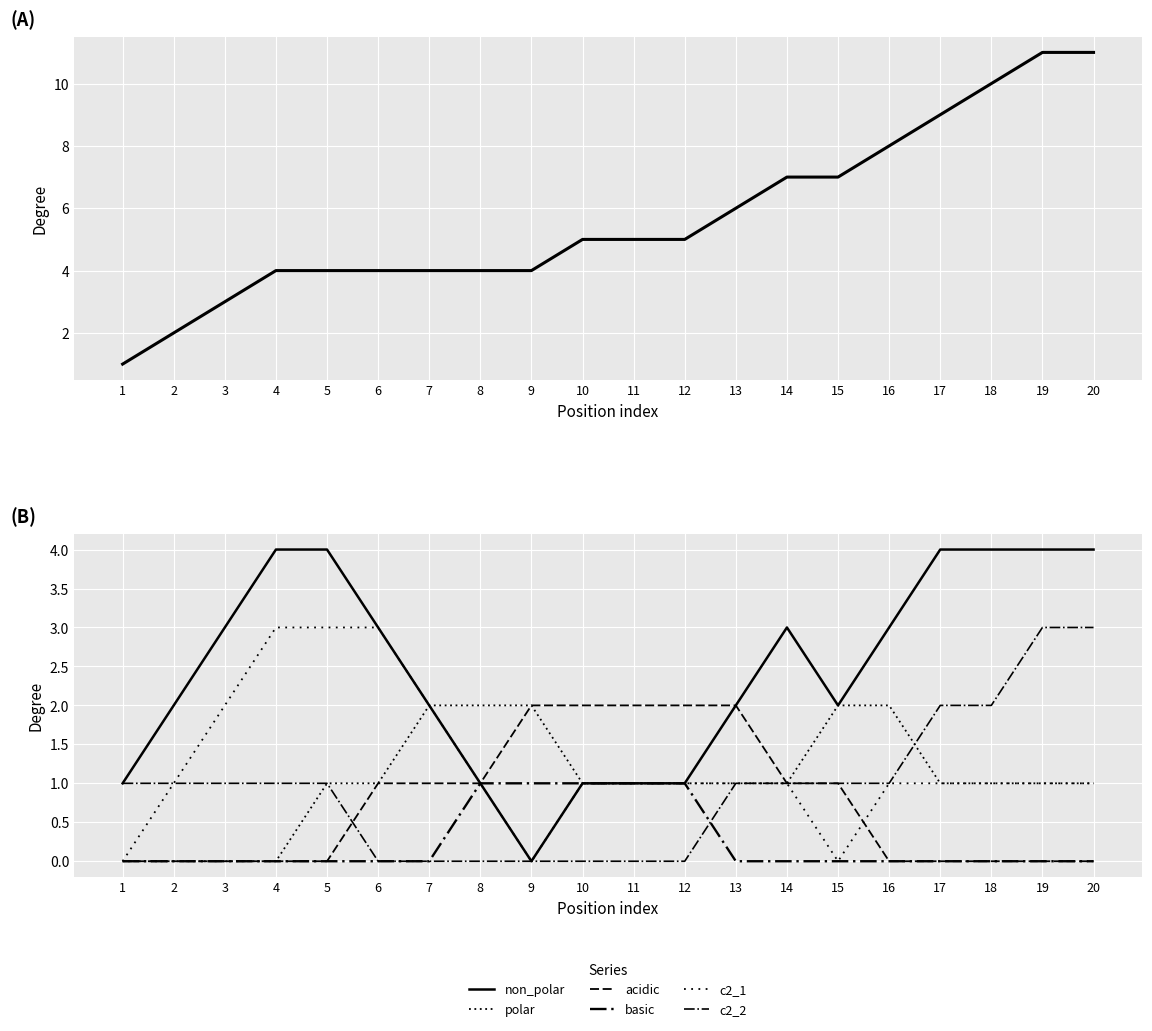

Between 3 and 12, which is larger?

3